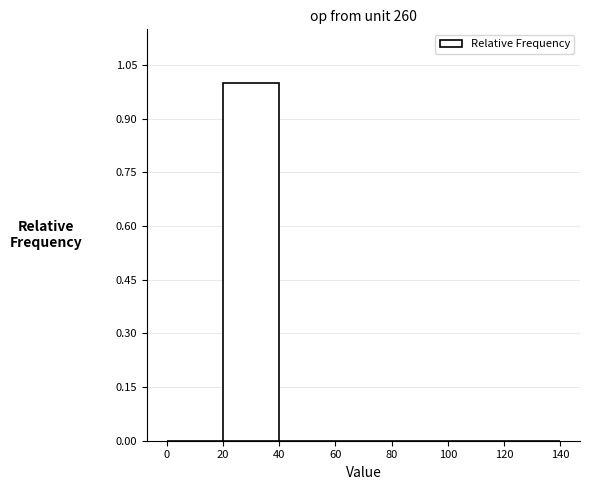

Which range on the x-axis has the tallest bar?

20 to 40